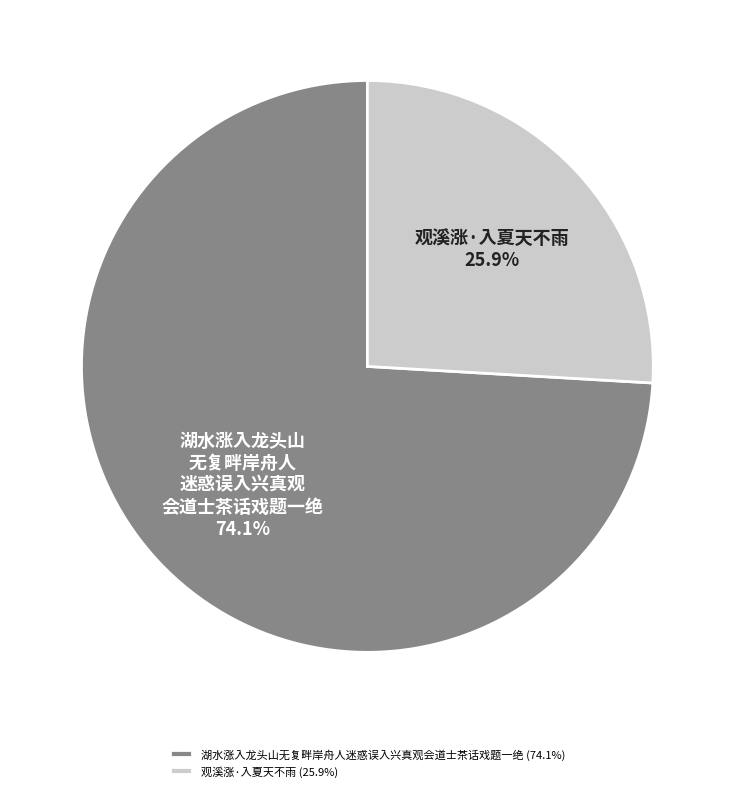

To the nearest percent, what is the combined percentage of 观溪涨·入夏天不雨 and 湖水涨入龙头山无复畔岸舟人迷惑误入兴真观会道士茶话戏题一绝?

100%